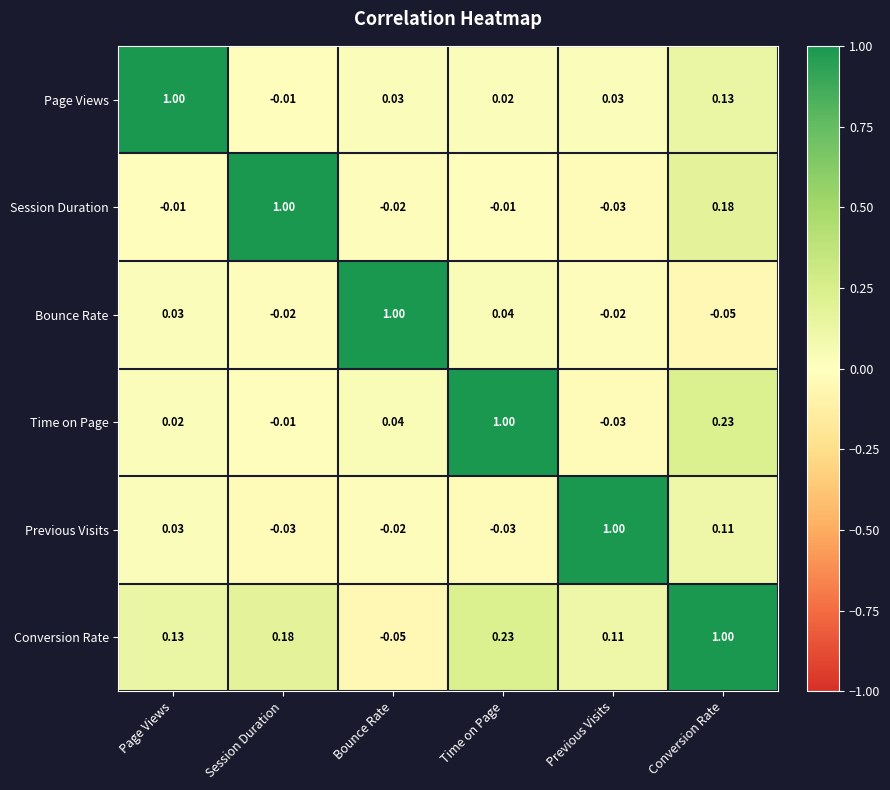

Where does the Conversion Rate series first go above 0?

Page Views